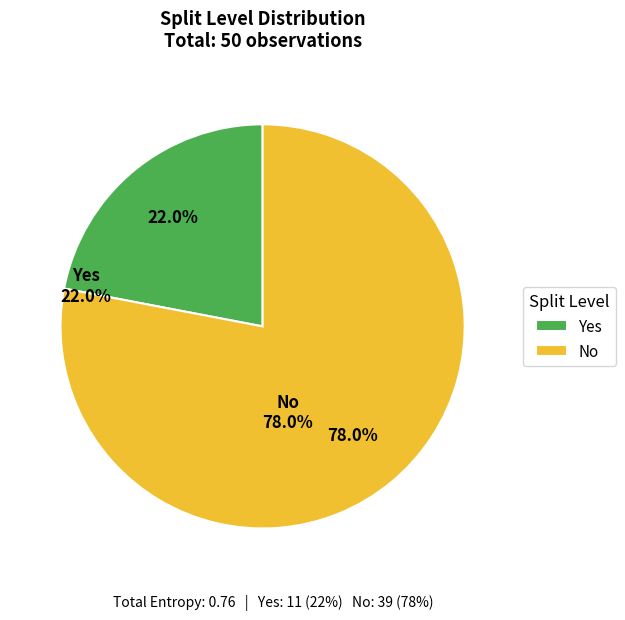

What portion of the pie excludes Yes?

78.0%